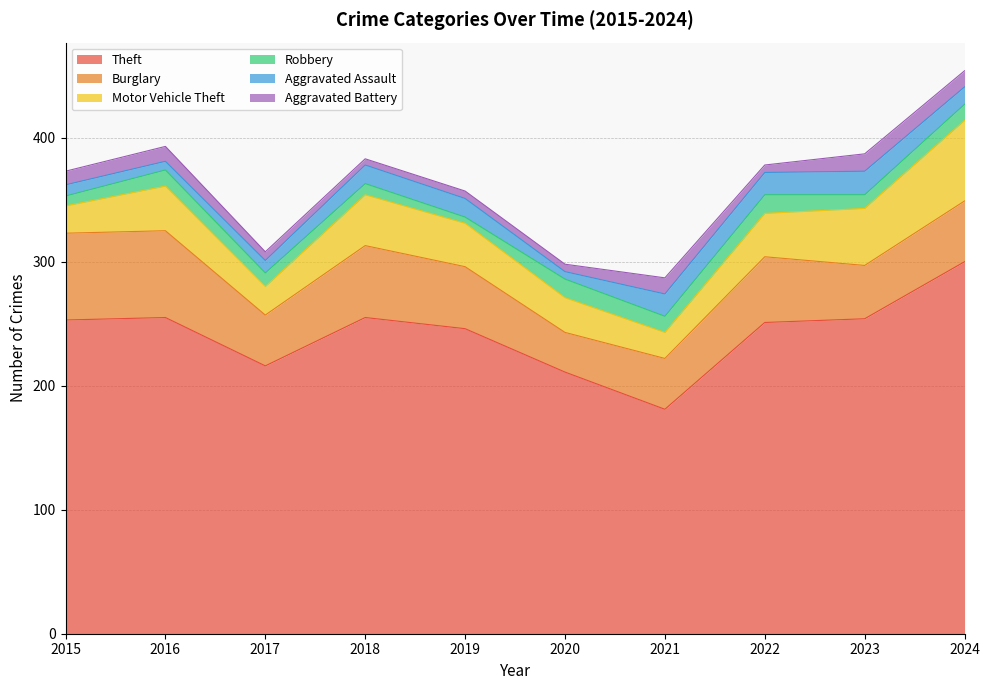

Count the number of categories in the chart.

10